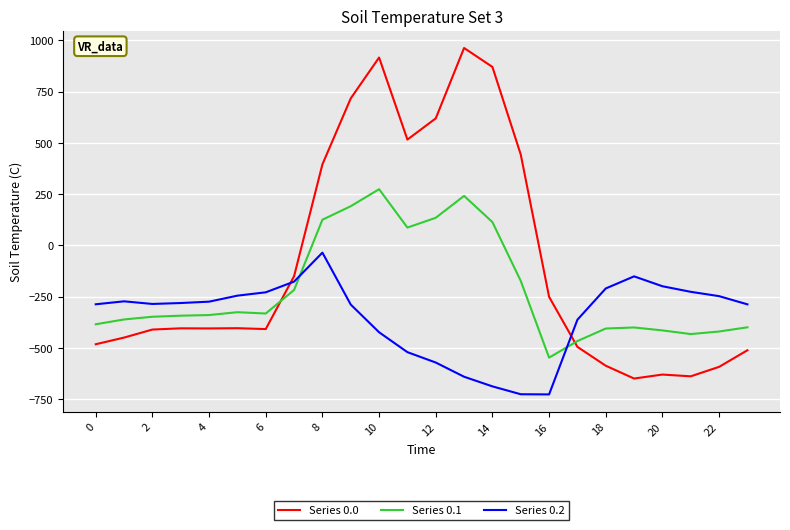

Does the chart have visible grid lines?

Yes